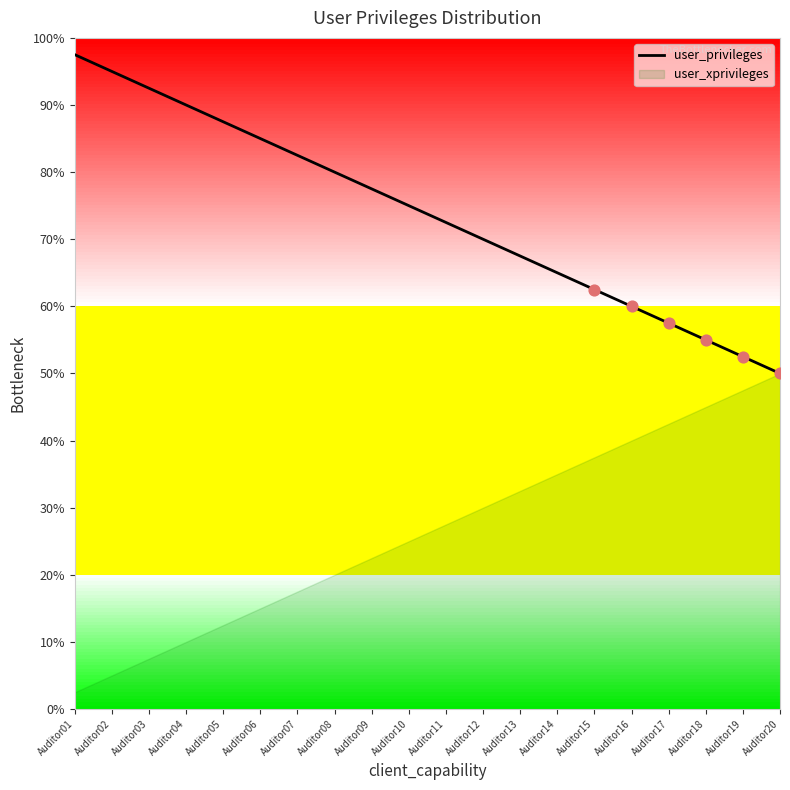

What is the change in value from Auditor09 to Auditor17?

-20.0